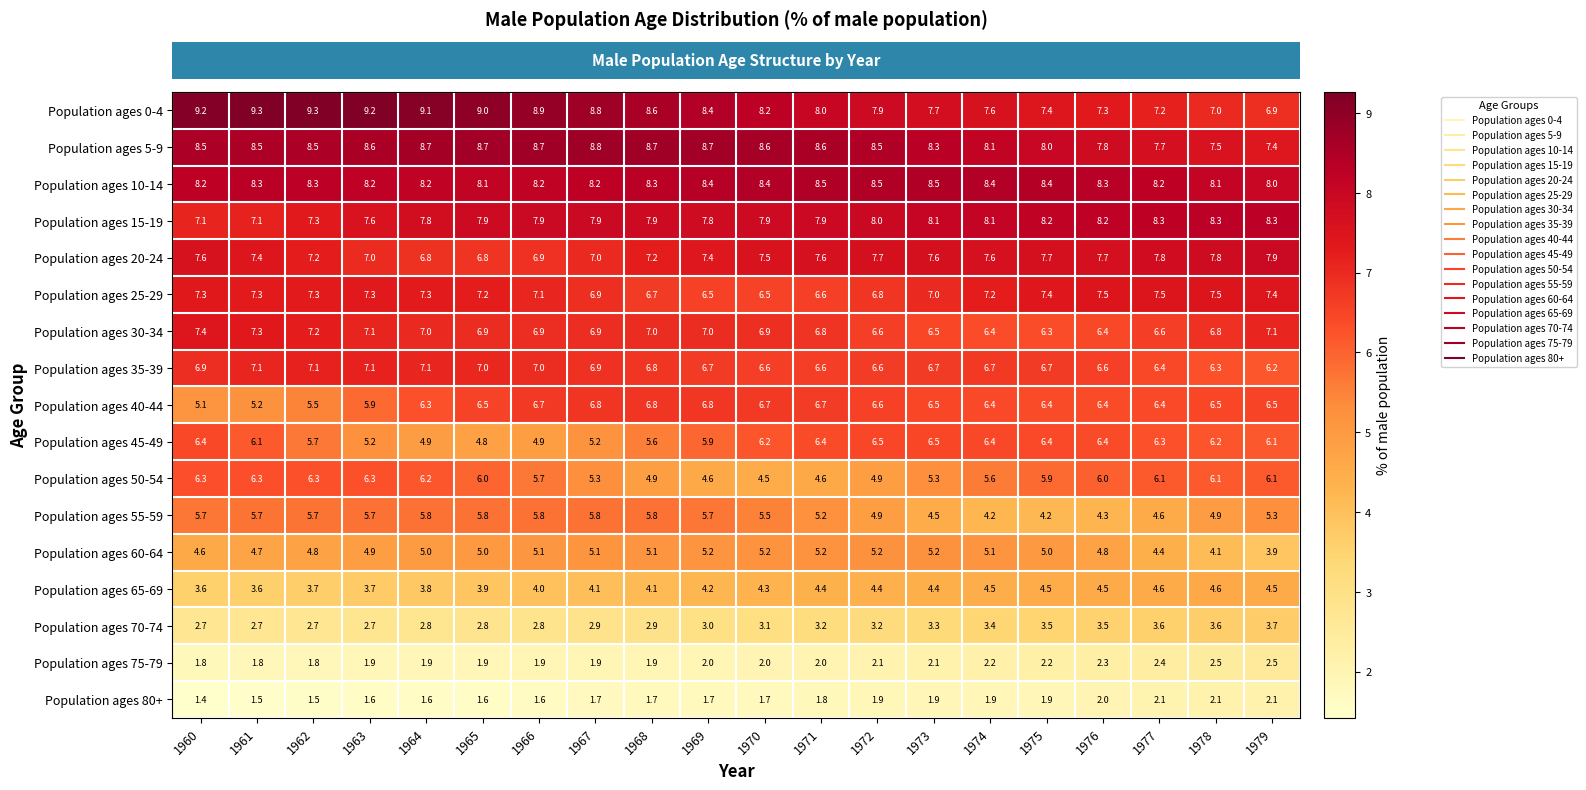

Rank the series by their maximum value, from lowest to highest.

Population ages 80+, Population ages 75-79, Population ages 70-74, Population ages 65-69, Population ages 60-64, Population ages 55-59, Population ages 50-54, Population ages 45-49, Population ages 40-44, Population ages 35-39, Population ages 30-34, Population ages 25-29, Population ages 20-24, Population ages 15-19, Population ages 10-14, Population ages 5-9, Population ages 0-4